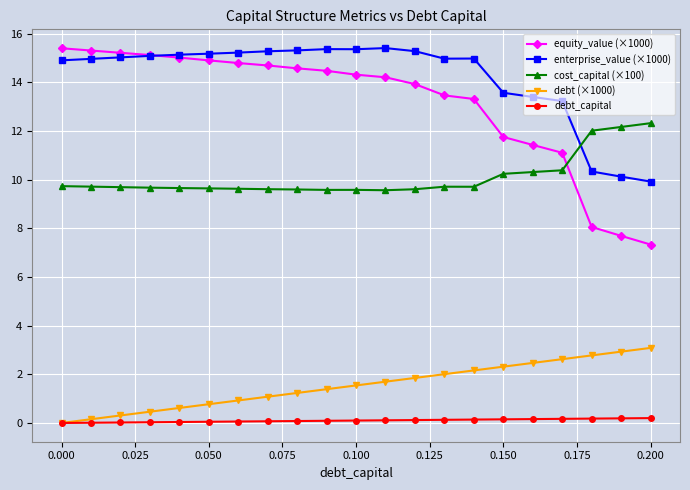

What is the sum of all debt_capital values?

2.1